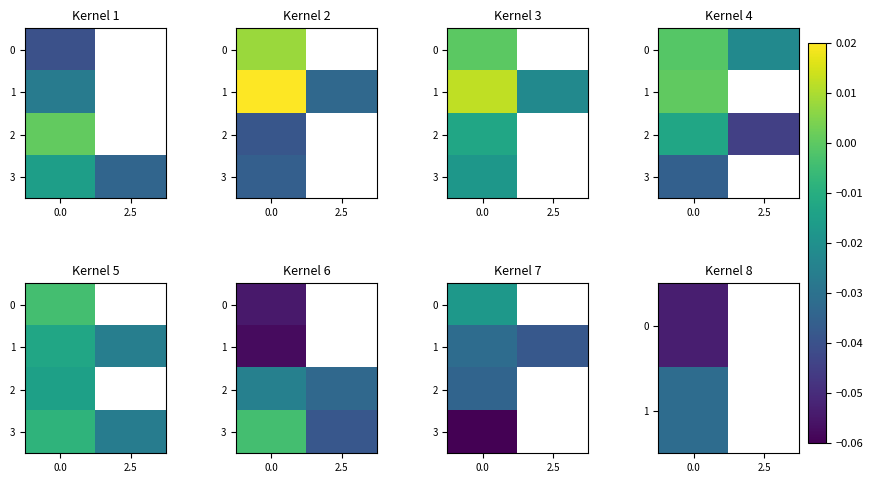

Is the value of row_2 at 0.0 greater than the value of row_0 at 2.5?

No